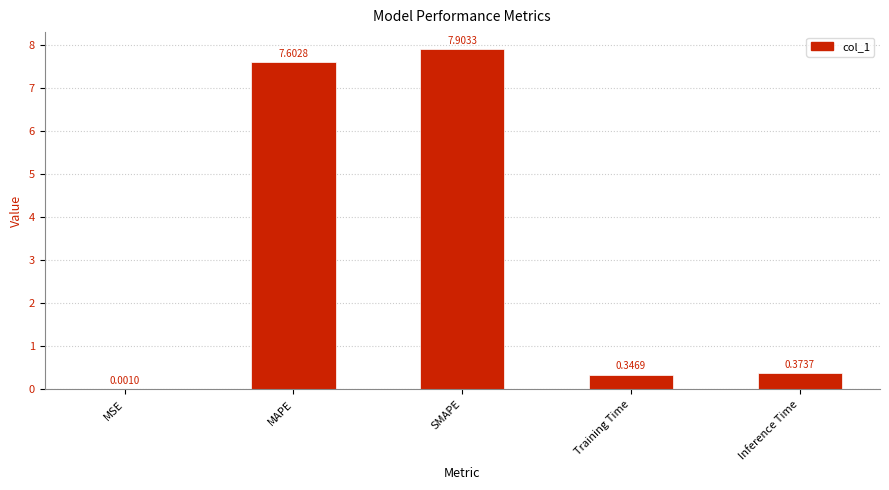

The chart shows a value of 7.9 at SMAPE. True or false?

True